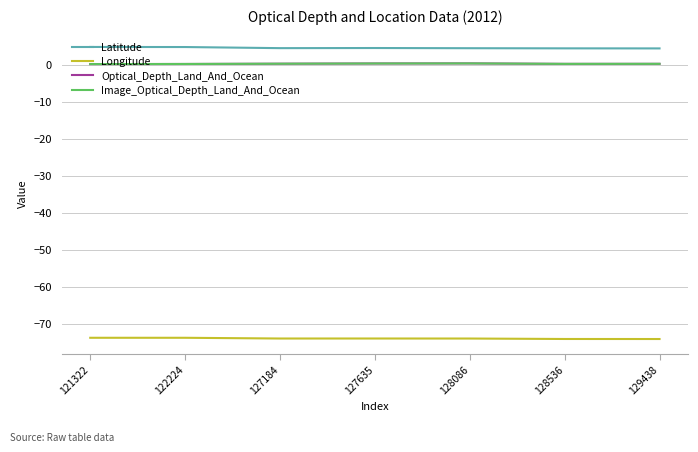

Does the chart have visible grid lines?

Yes